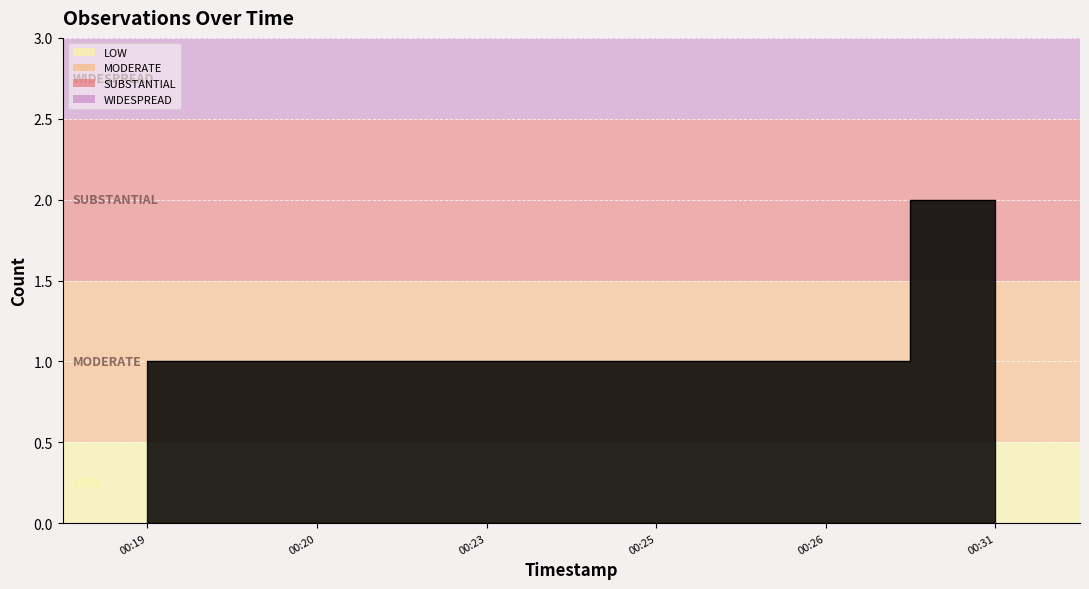

List the labels in order of value, smallest first.

00:19, 00:20, 00:23, 00:25, 00:26, 00:31